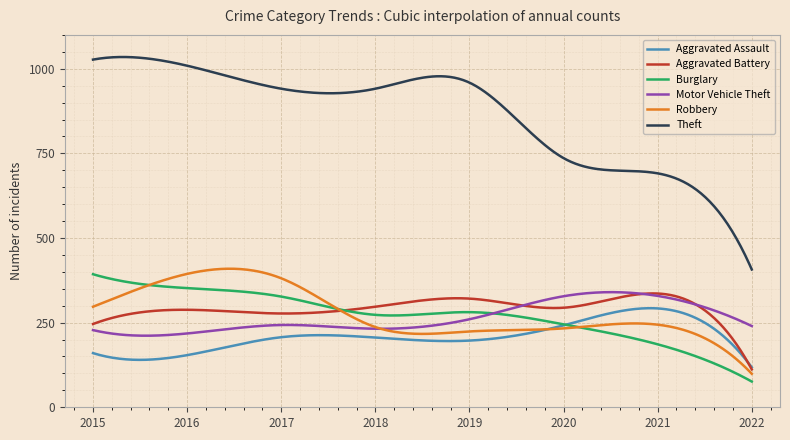

True or false: Aggravated Battery and Robbery intersect in this chart.

True